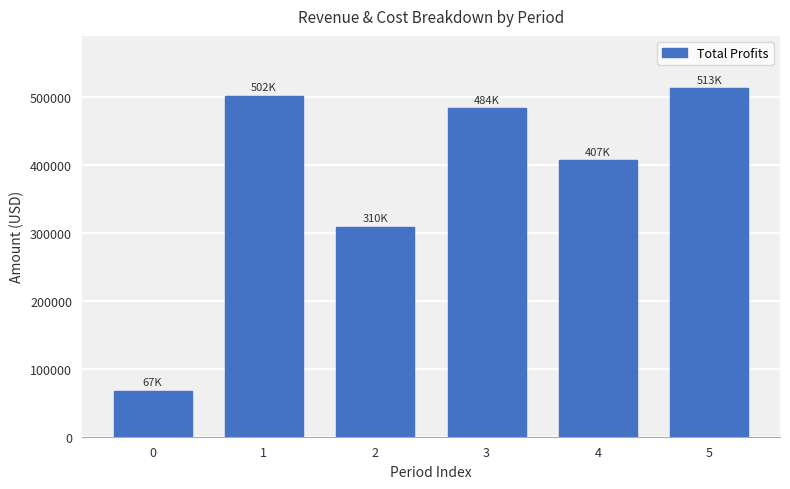

What is the sum of the values at 4 and 0?

474414.3